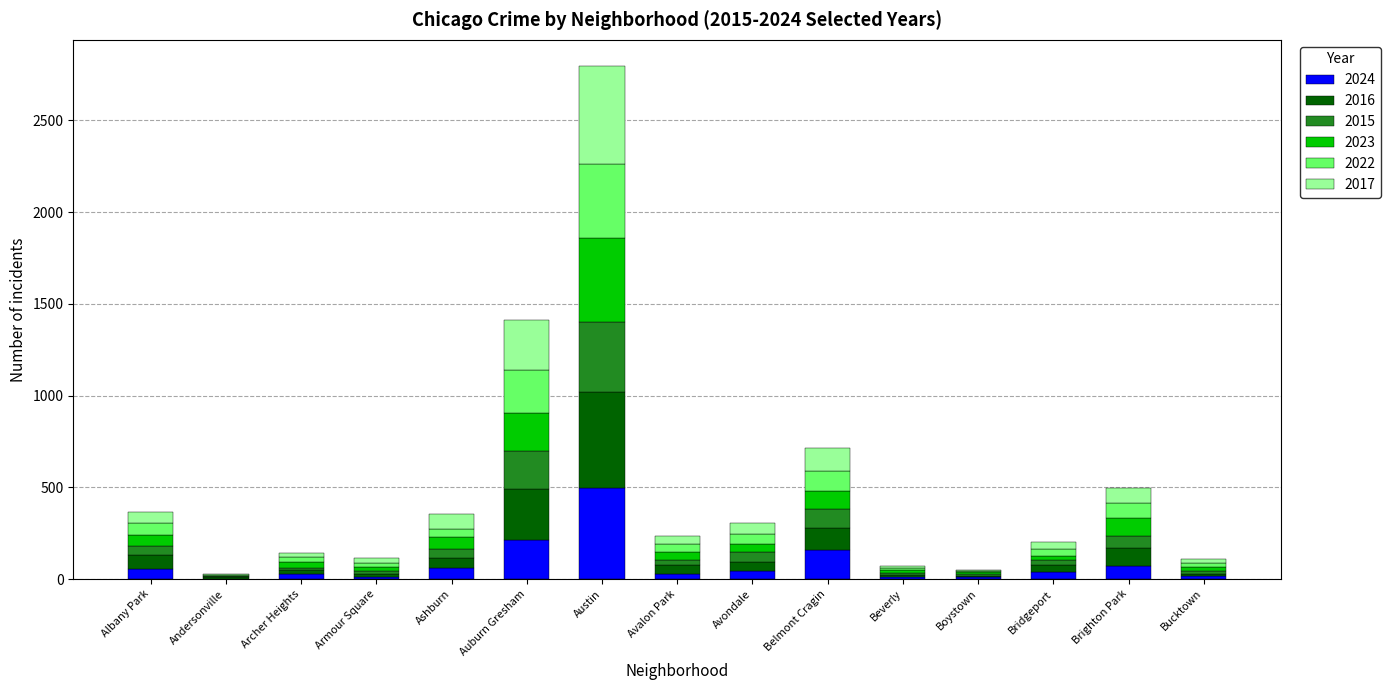

What is the highest value of the 2024 series?

498